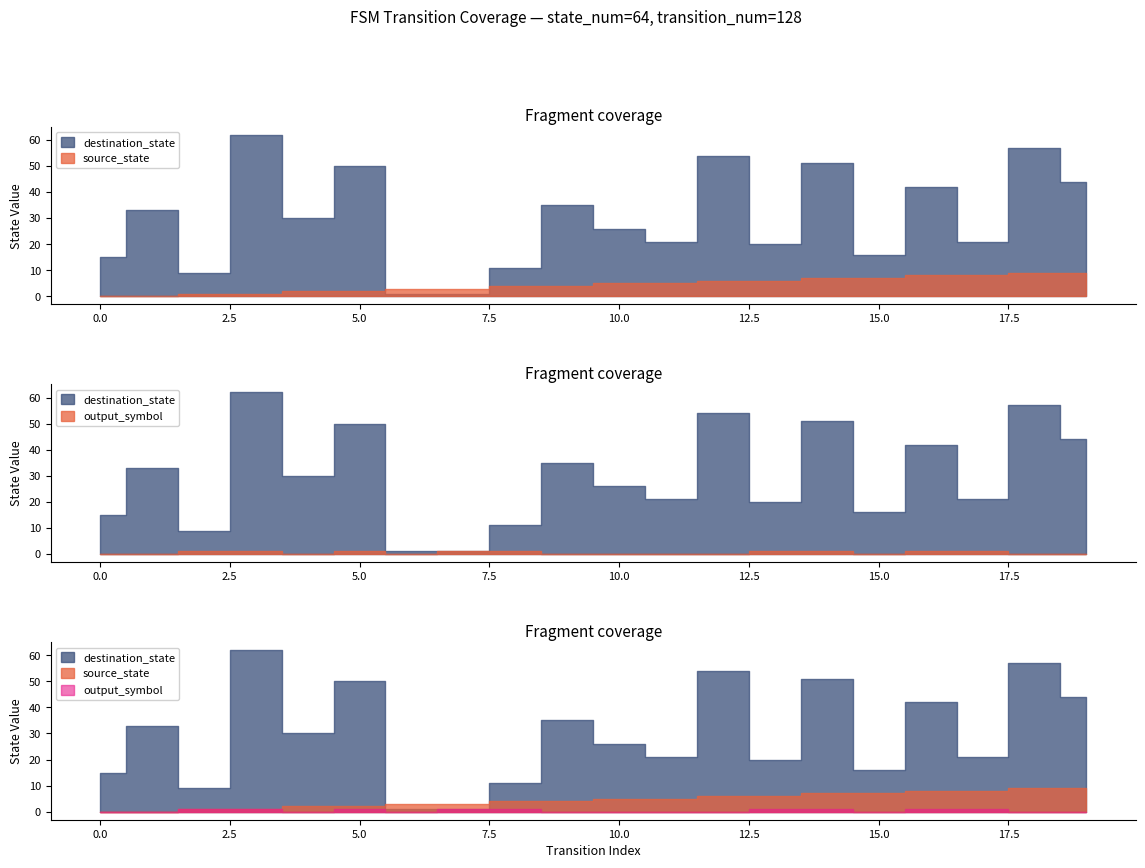

The destination_state series shows 44 at 19. True or false?

True